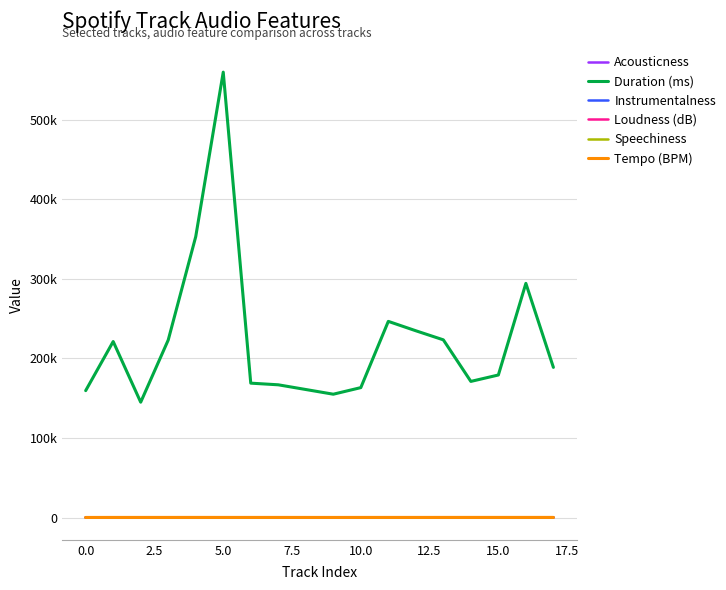

Does the chart display data point markers on the line(s)?

No